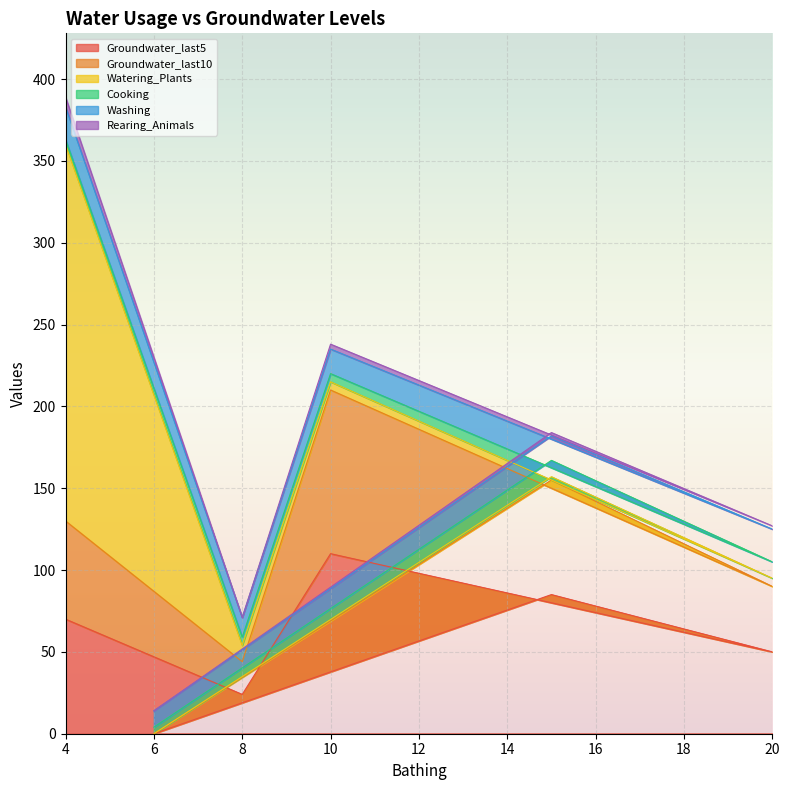

Does the chart display data point markers on the line(s)?

No